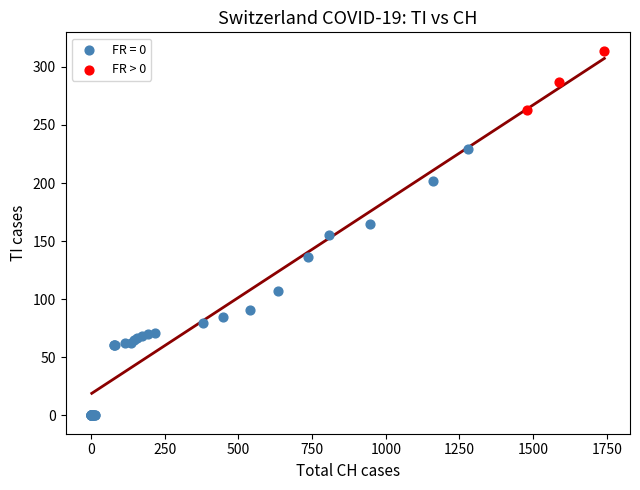

Which series reaches the minimum Y coordinate?

FR = 0